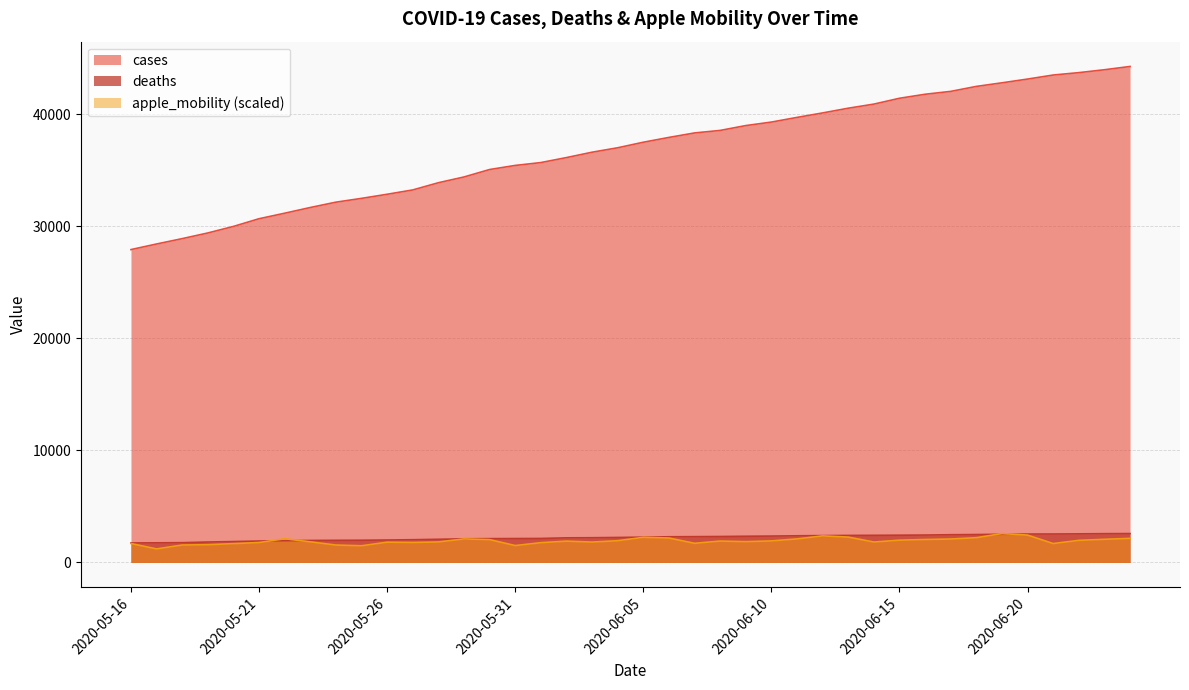

What position from the right is 14?

26